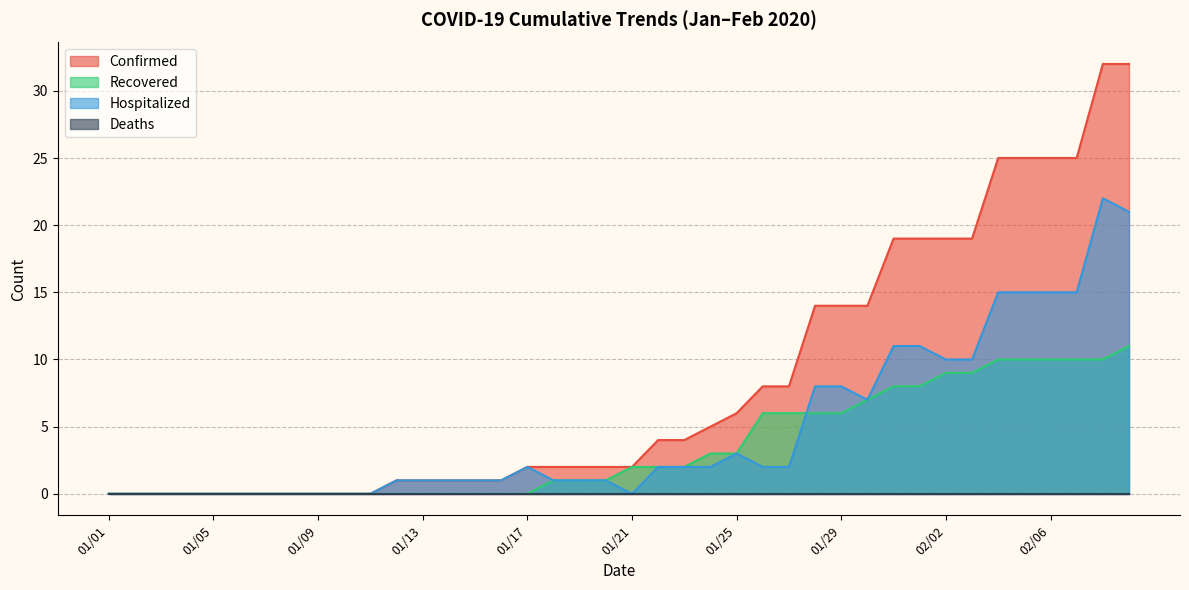

Which series has the largest total across all categories?

Confirmed